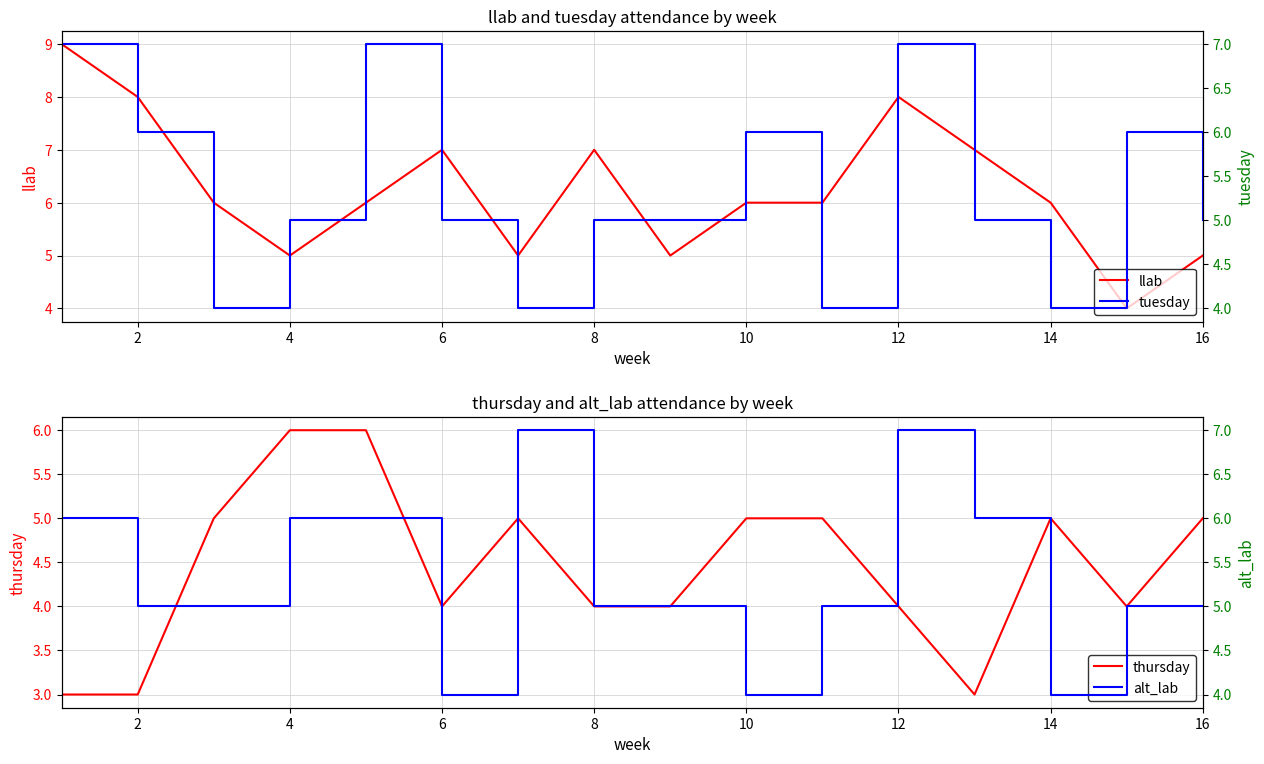

Reading left to right, list all the values displayed in this chart.

llab: 9	8	6	5	6	7	5	7	5	6	6	8	7	6	4	5
thursday: 3	3	5	6	6	4	5	4	4	5	5	4	3	5	4	5
tuesday: 7	6	4	5	7	5	4	5	5	6	4	7	5	4	6	5
alt_lab: 6	5	5	6	6	4	7	5	5	4	5	7	6	4	5	5